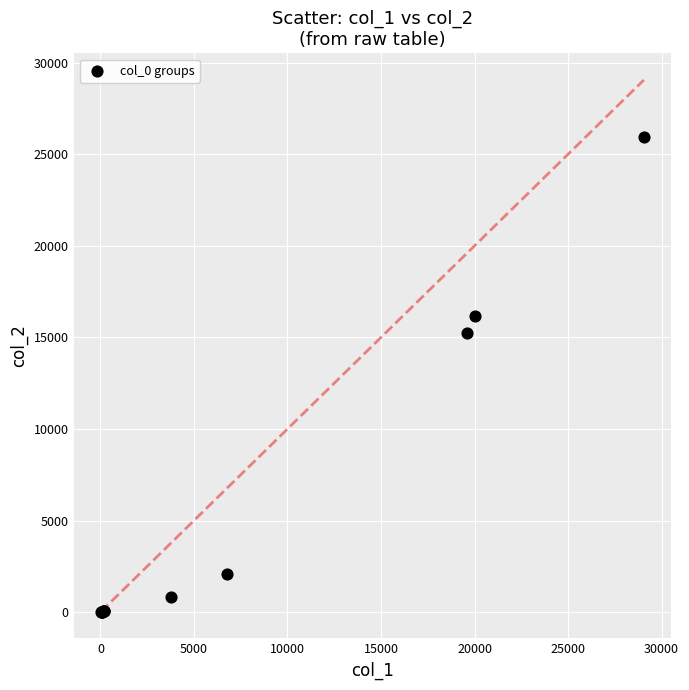

What Y value in the scatter plot is closest to 12994?

15233.7